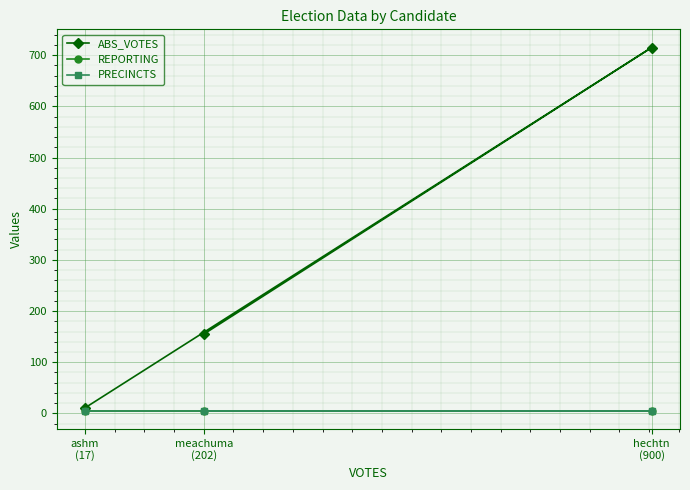

The REPORTING series shows 5 at meachuma
(202). True or false?

True